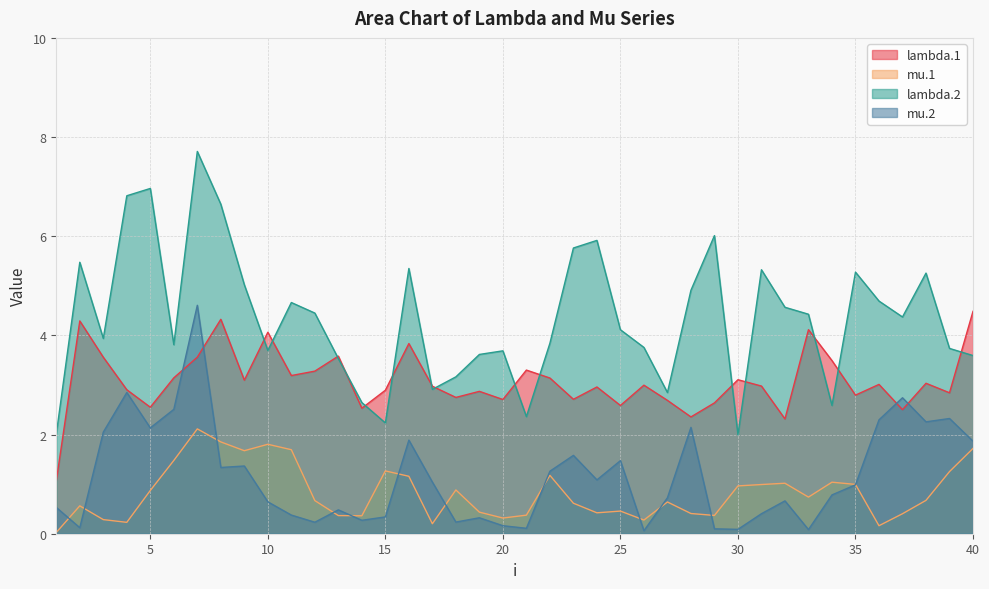

How many interior local peaks does the mu.2 series have?

12